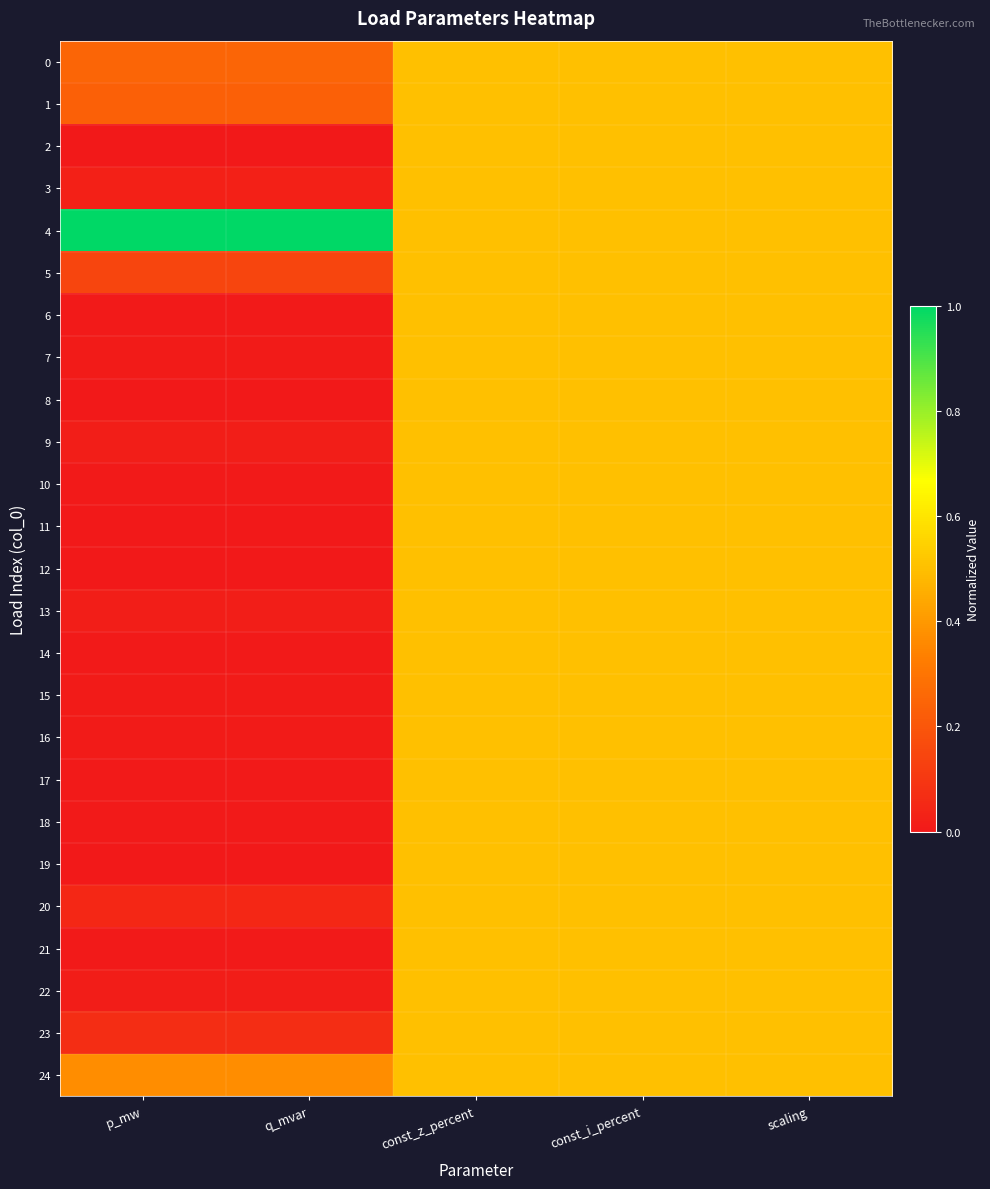

At const_i_percent, list the series in order from largest to smallest.

0, 1, 2, 3, 4, 5, 6, 7, 8, 9, 10, 11, 12, 13, 14, 15, 16, 17, 18, 19, 20, 21, 22, 23, 24